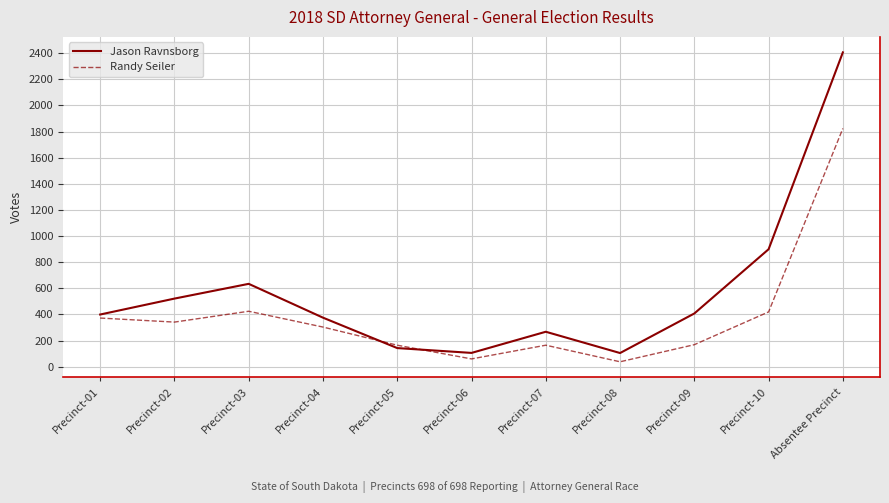

True or false: Randy Seiler and Jason Ravnsborg cross at least once.

True